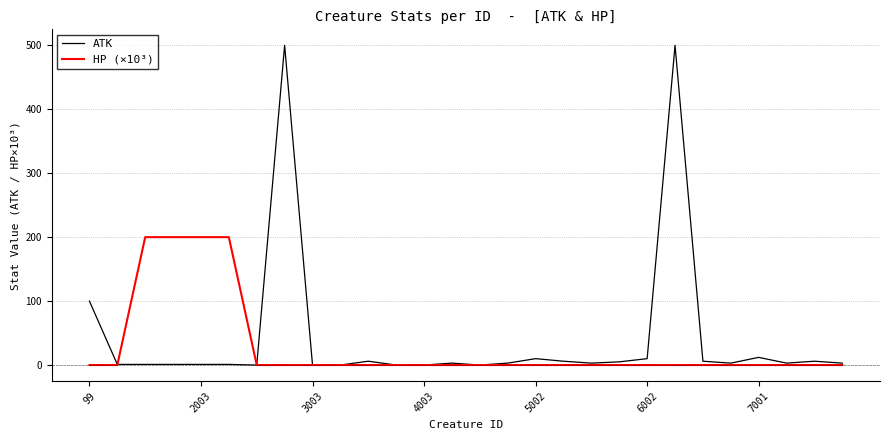

Which series has the widest spread of values?

ATK